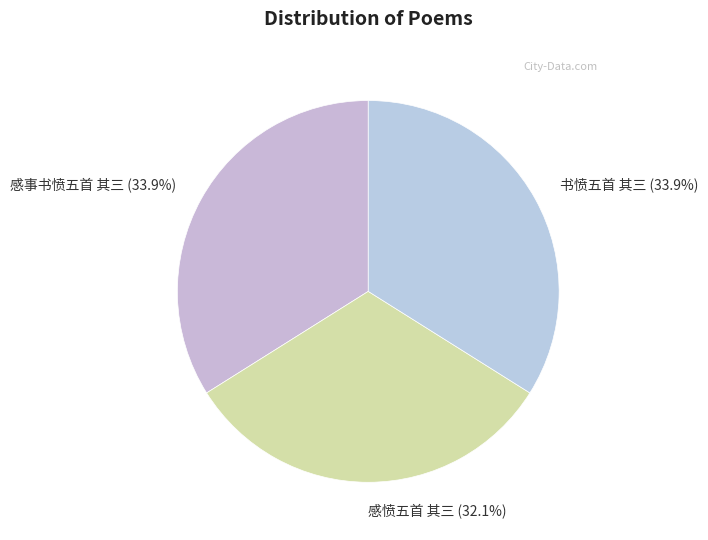

To the nearest percent, what is the difference between the 感愤五首 其三 and 感事书愤五首 其三 slice percentages?

2%